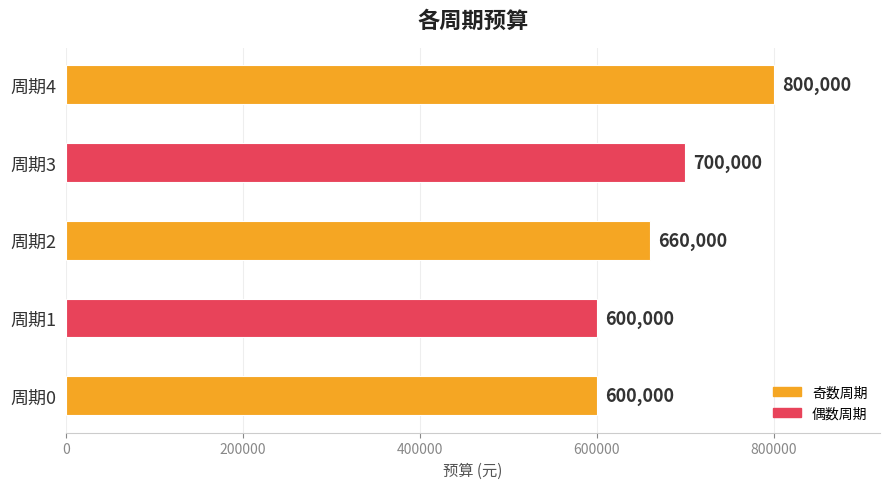

What is the average value?

672000